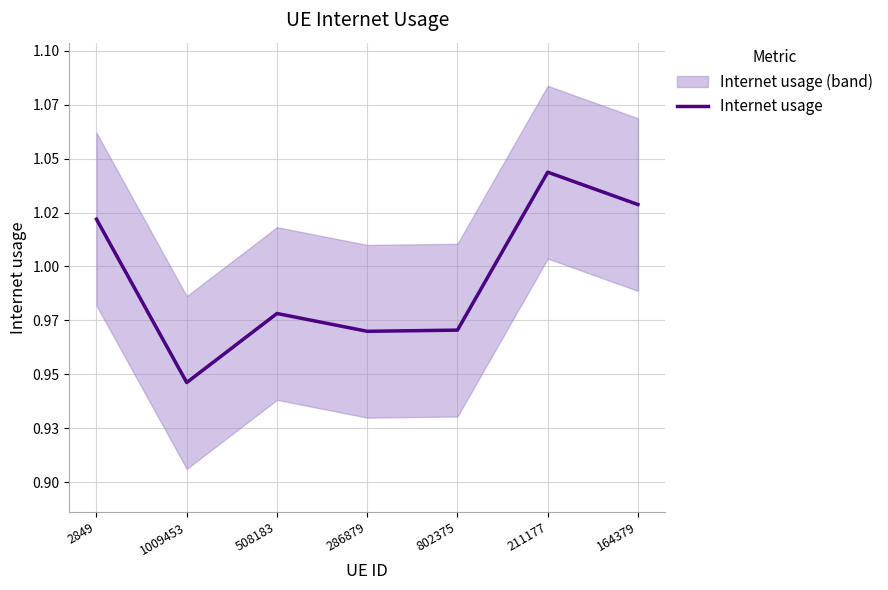

Rank the categories by value from lowest to highest.

1009453, 286879, 802375, 508183, 2849, 164379, 211177